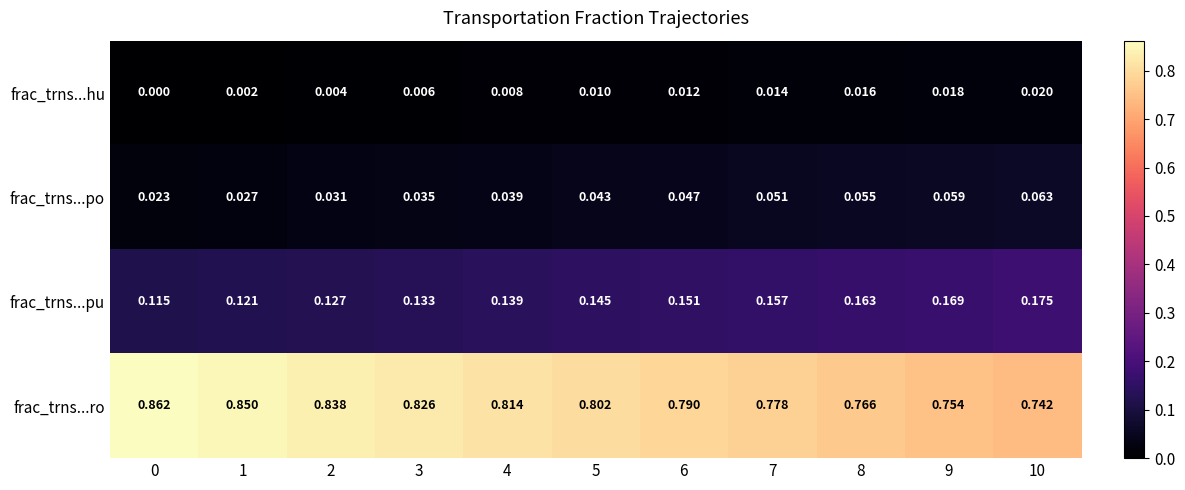

Rank the series at 6 from highest to lowest value.

frac_trns...ro, frac_trns...pu, frac_trns...po, frac_trns...hu